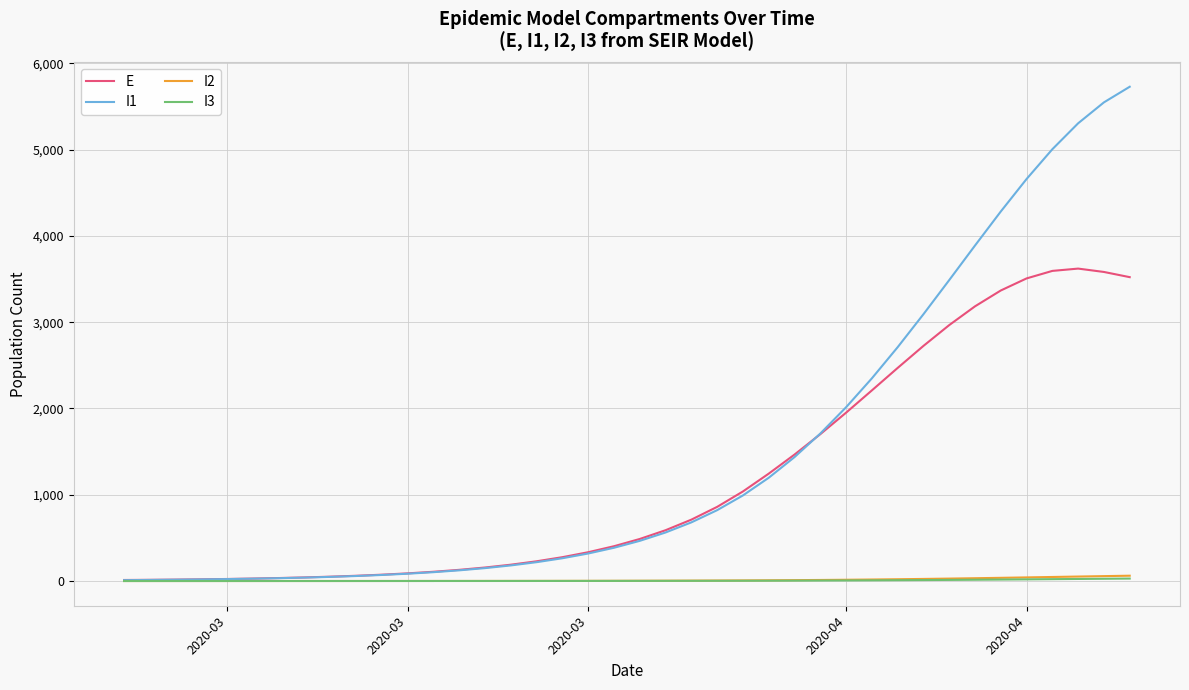

How many lines are shown in the chart?

4